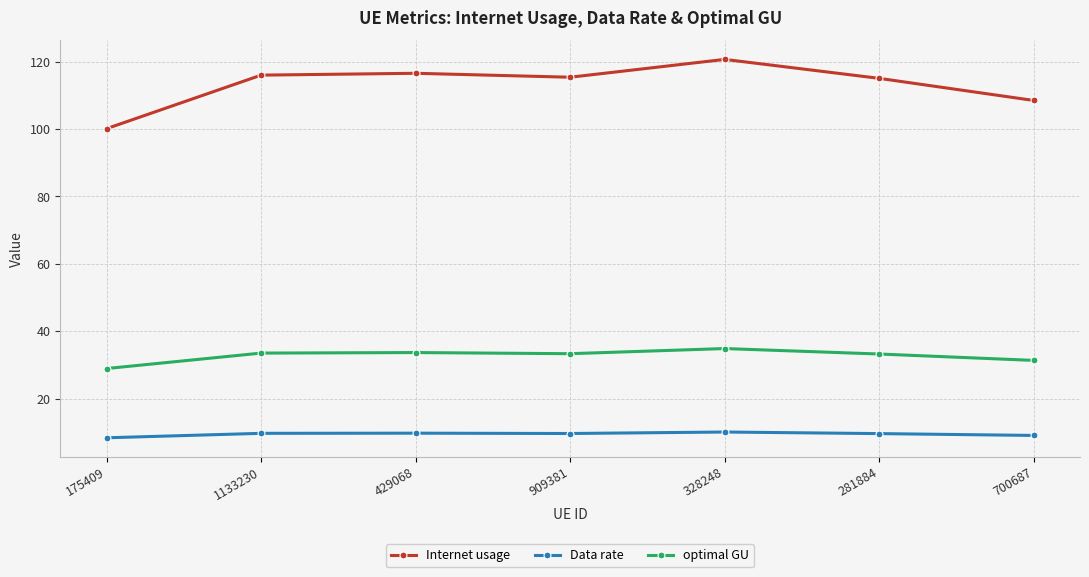

True or false: Data rate and optimal GU intersect in this chart.

False